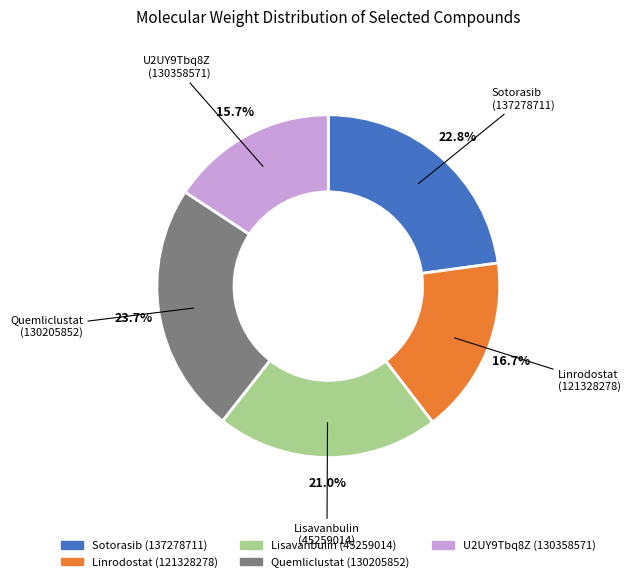

Is there a majority slice in this chart?

No